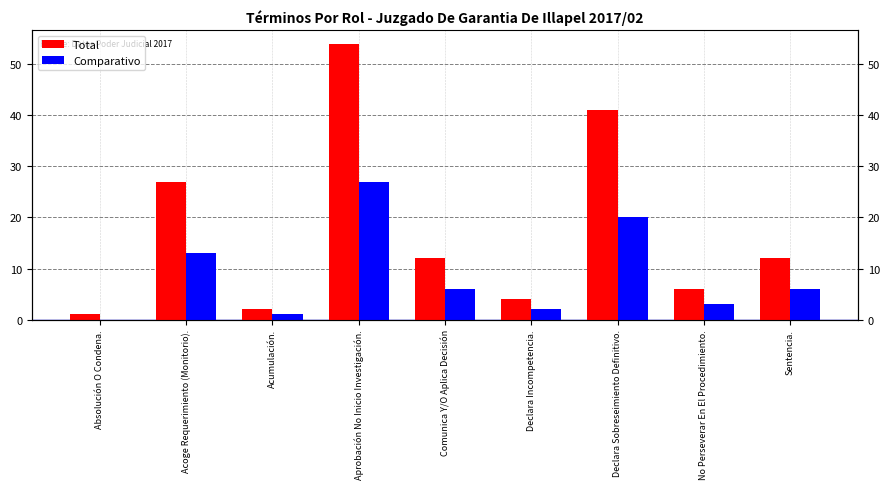

What is the difference between the highest and lowest values at Declara Incompetencia.?

2